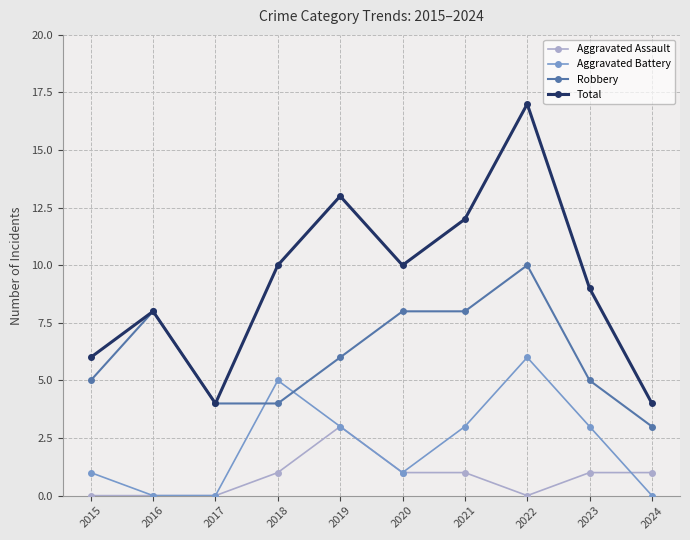

What is the spread (max minus min) of values at 2017?

4